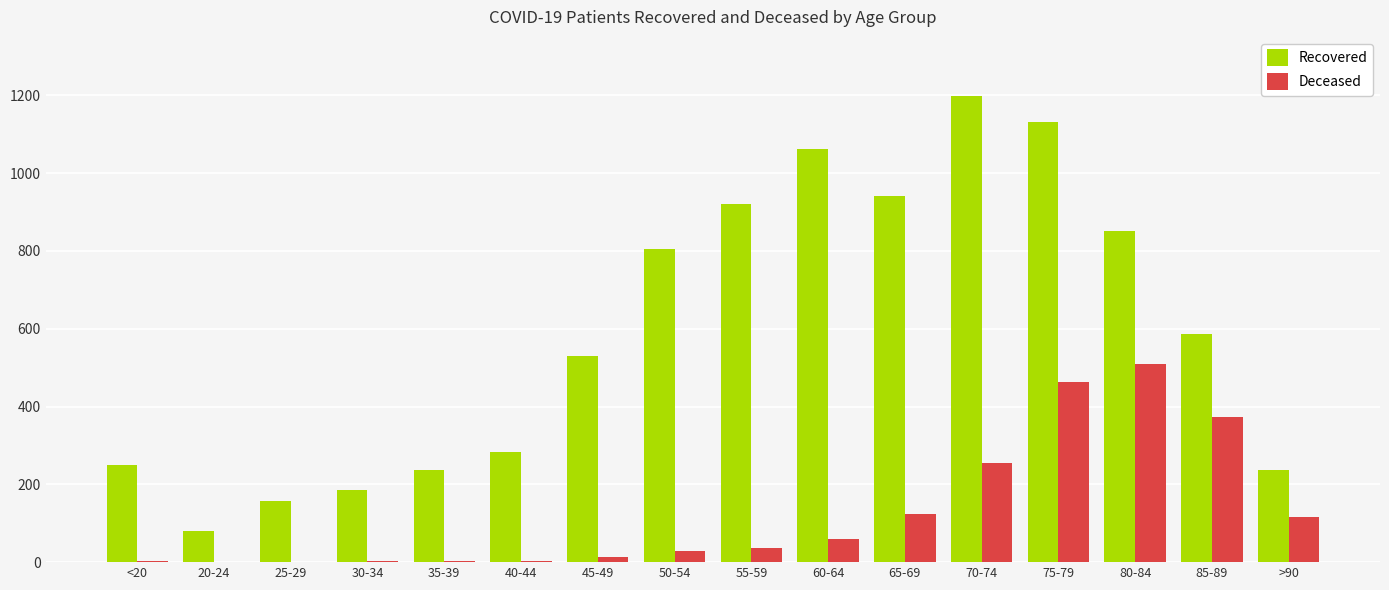

The value of Recovered at 55-59 is 600. True or false?

False